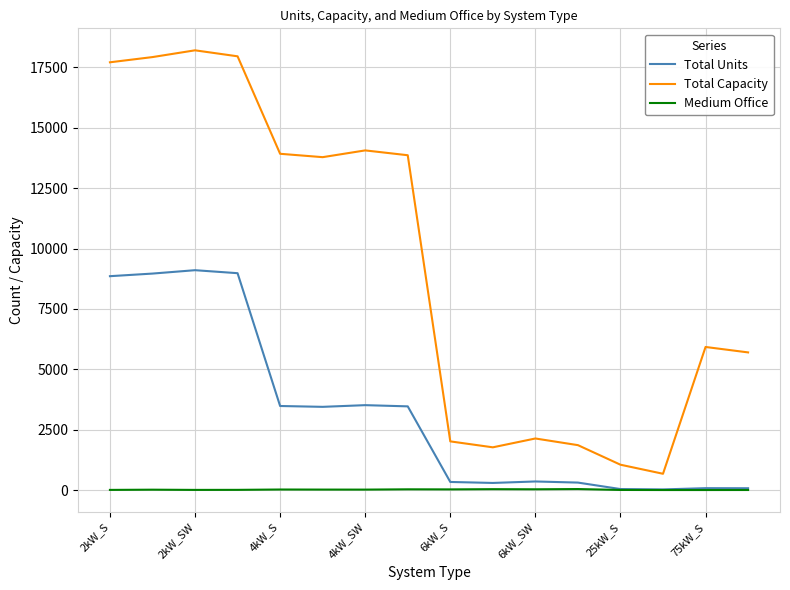

True or false: Total Units and Total Capacity cross at least once.

False